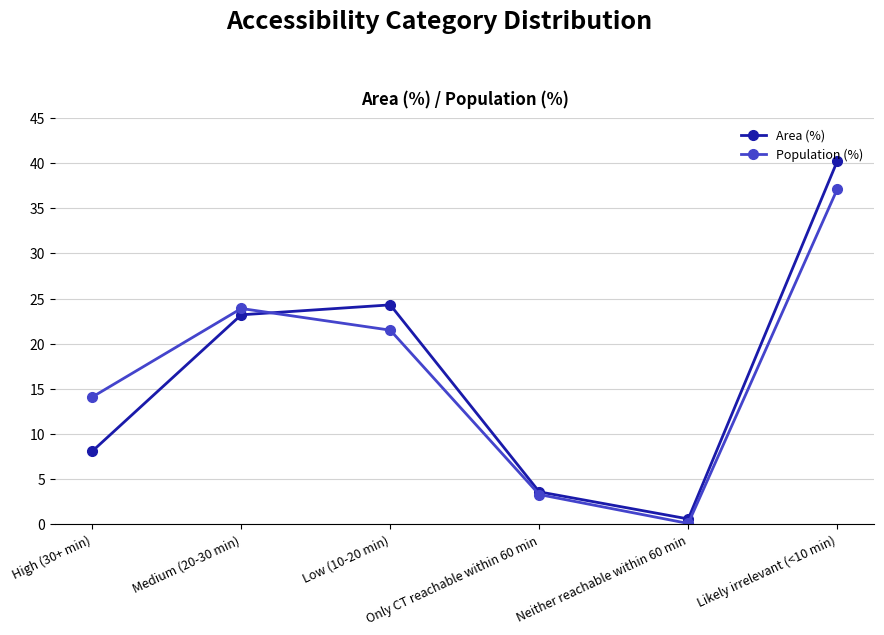

What is the value of the Area (%) point at the 2nd from the left?

23.2